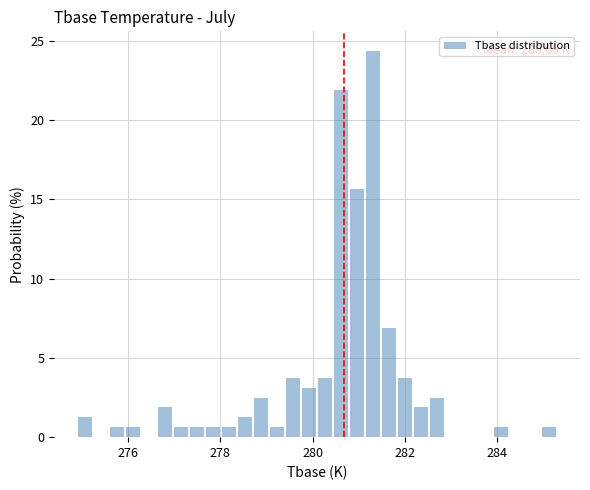

Read against the x-axis, roughly where is the centre of the tallest bar?

281.4